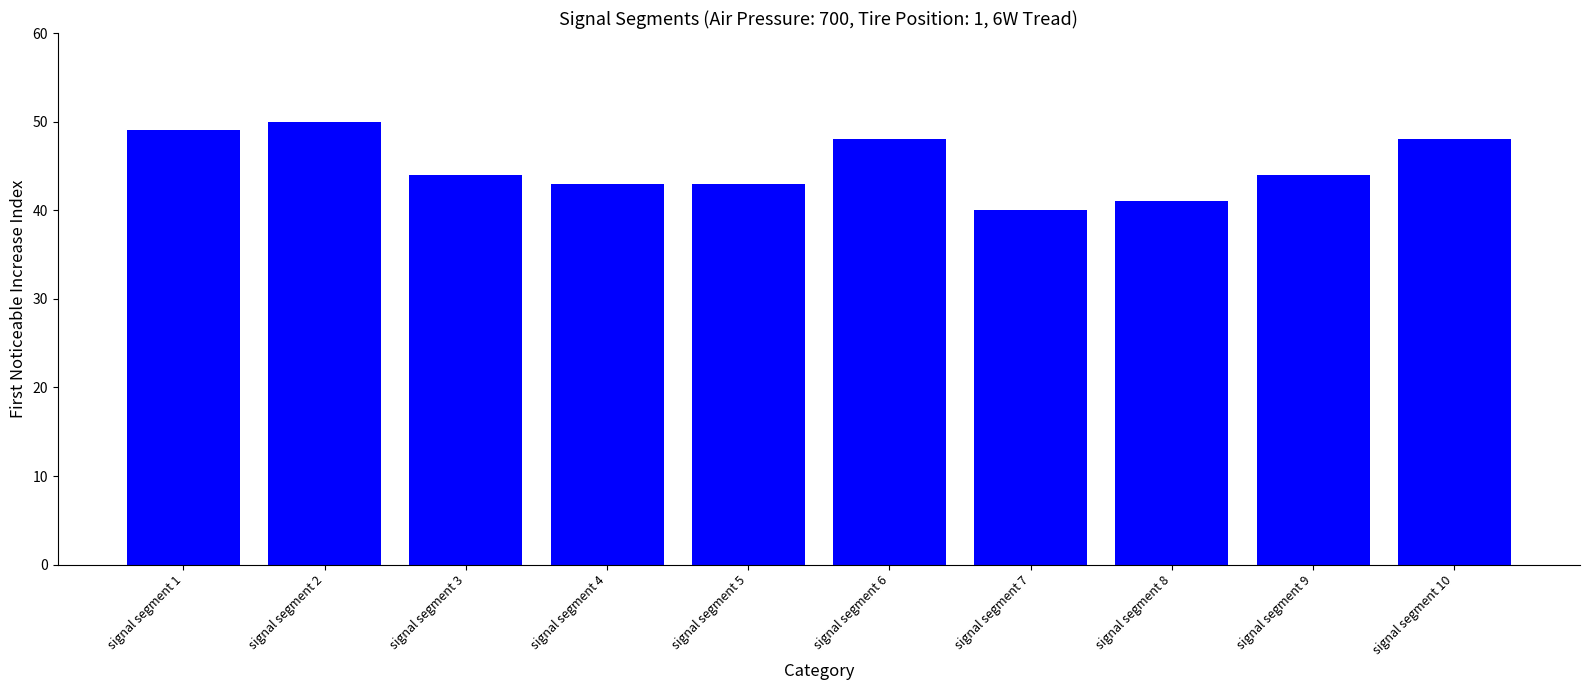

What is the value of the 7th bar from the left?

40